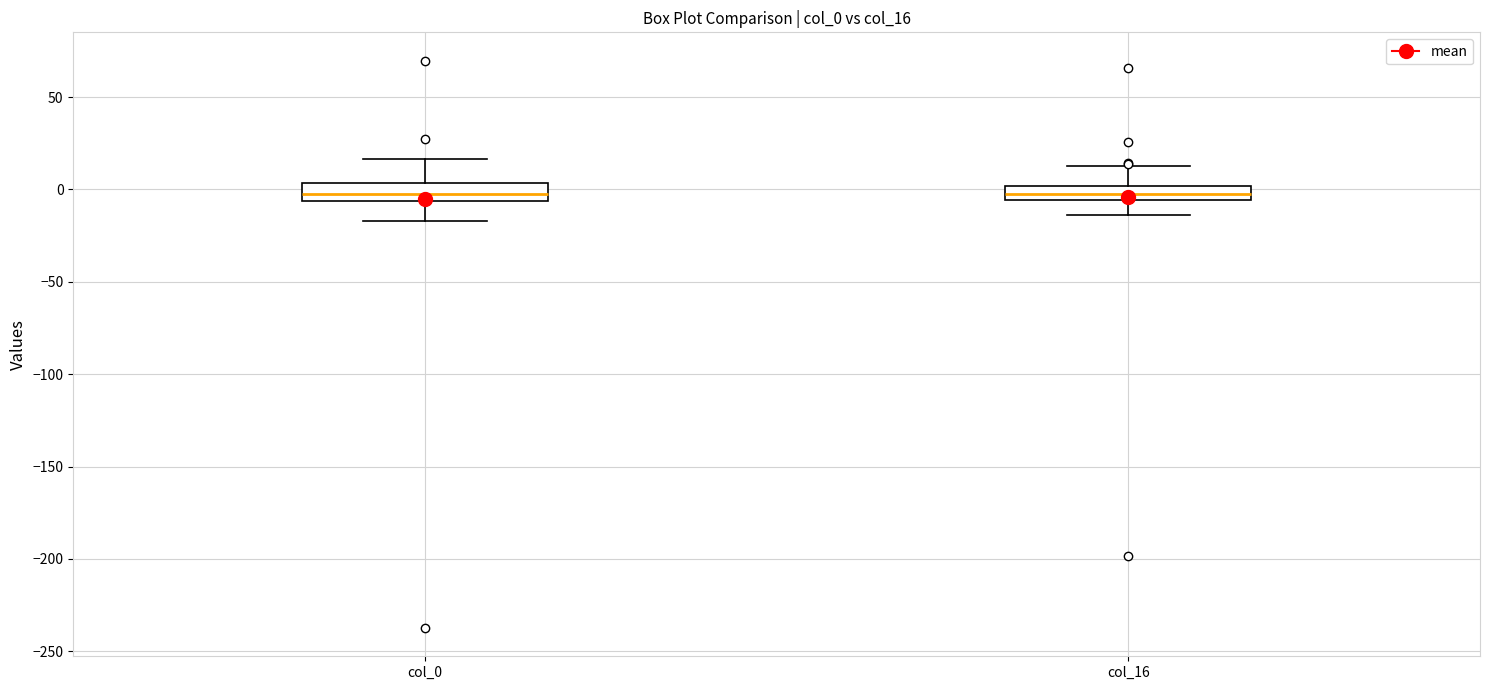

Reading left to right, read every box against the y-axis: the position of its median line, the range the box covers, and the ends of its whiskers. The values are not printed on the chart, so give them approximately, as read against the axis.

col_0: median 0, box -5 to 5, whiskers -15 to 15
col_16: median 0 (inside the box), box -5 to 0, whiskers -15 to 15